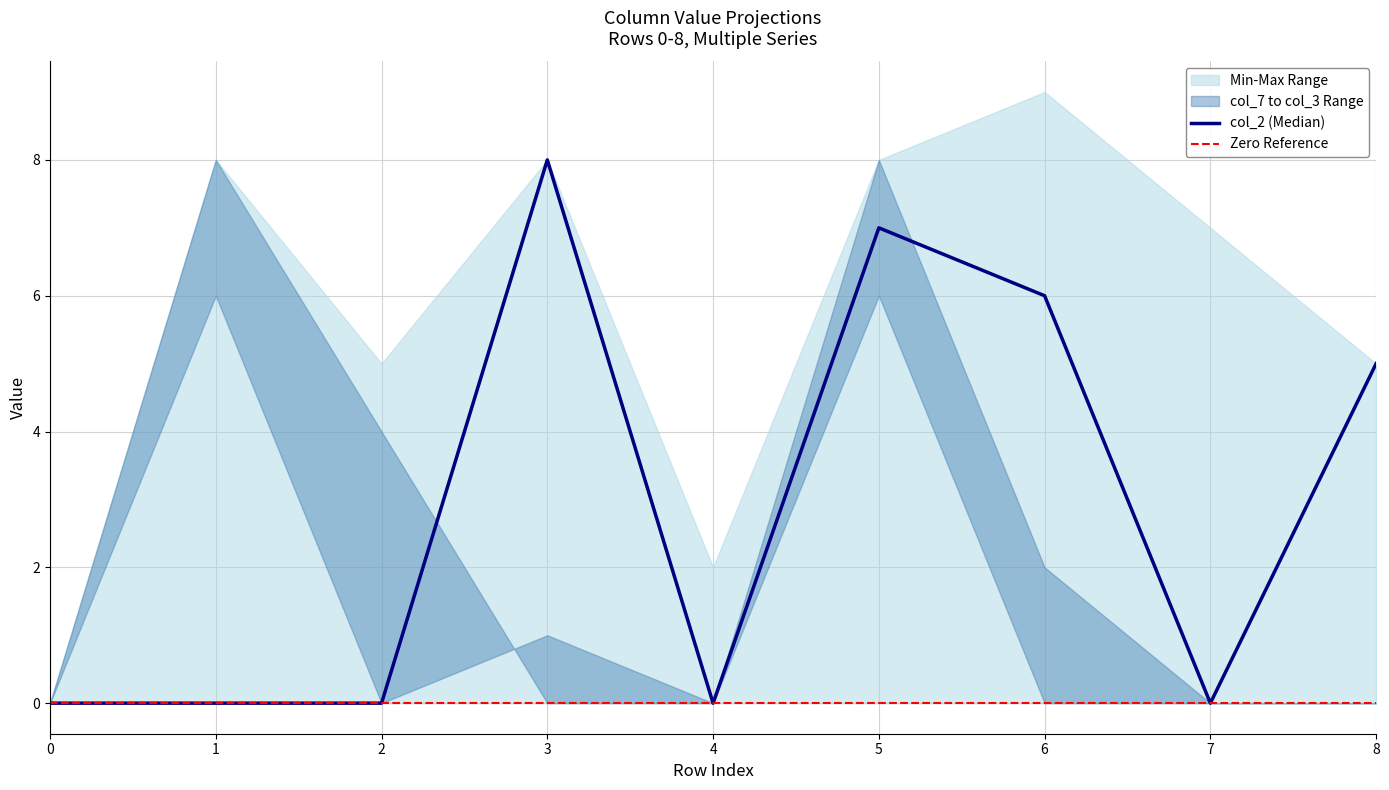

Which series has the largest total across all categories?

col_2